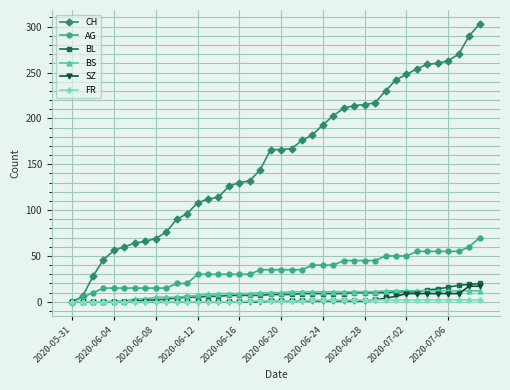

Which series has the largest range (max minus min)?

CH